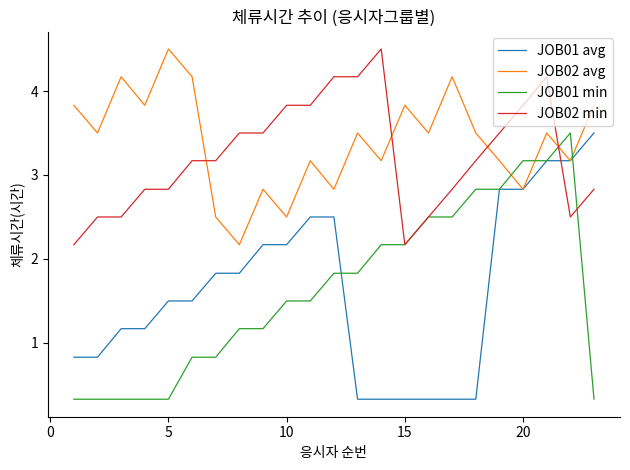

What is the maximum value for JOB02 avg?

4.5